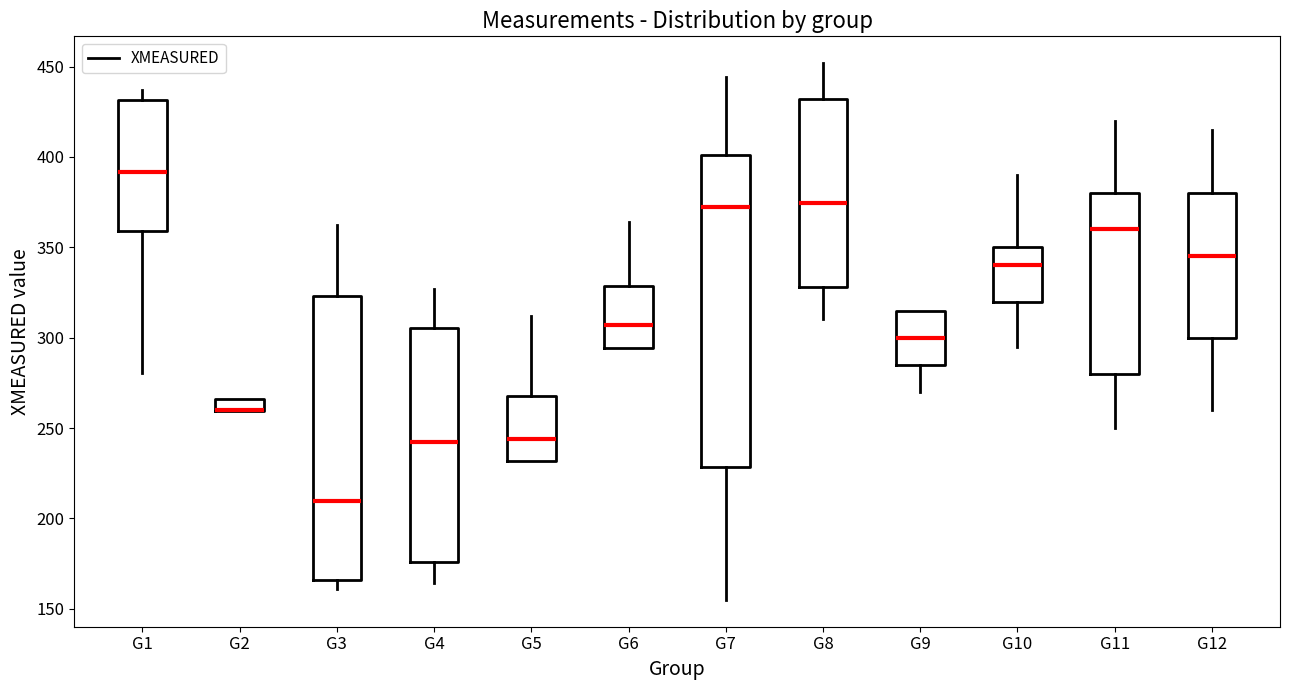

Comparing the boxes themselves (not the whiskers), which one is the tallest?

G7